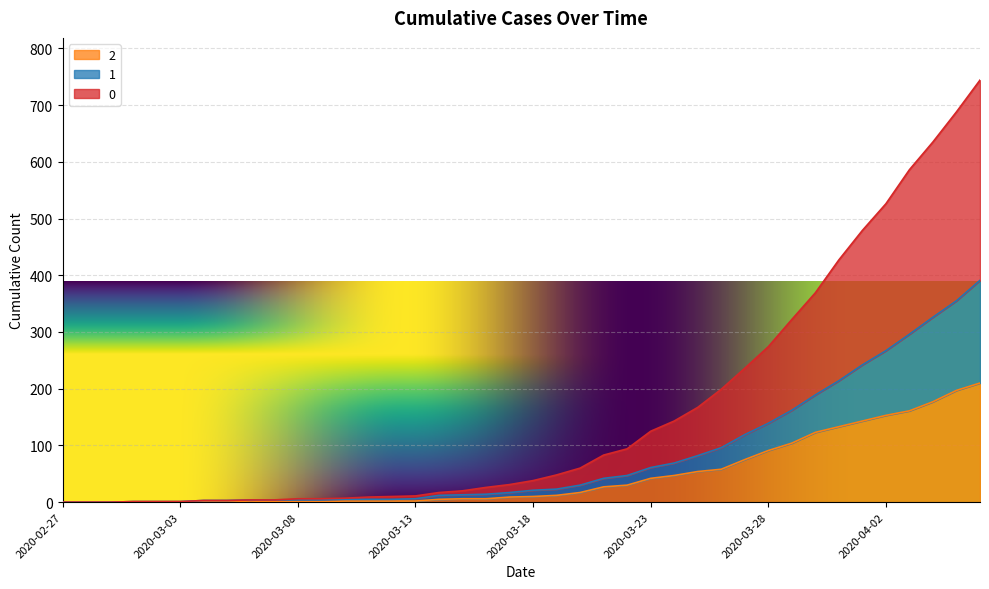

Does the chart display data point markers on the line(s)?

No